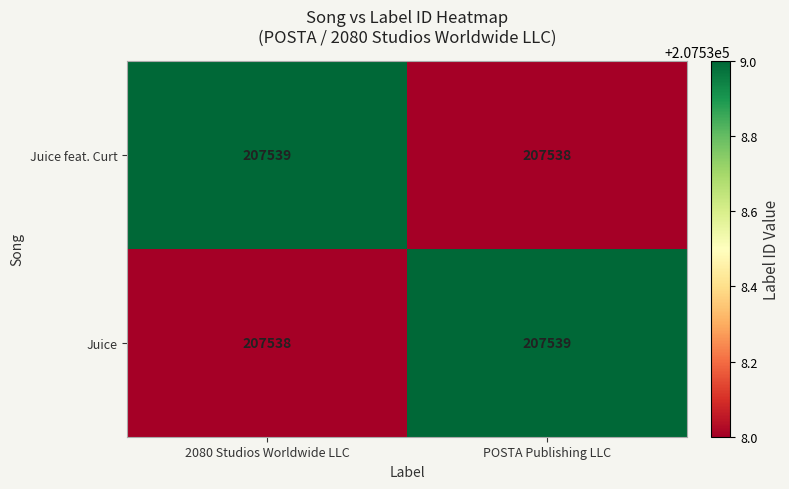

What value does the Juice feat. Curt series have at POSTA Publishing LLC?

207538